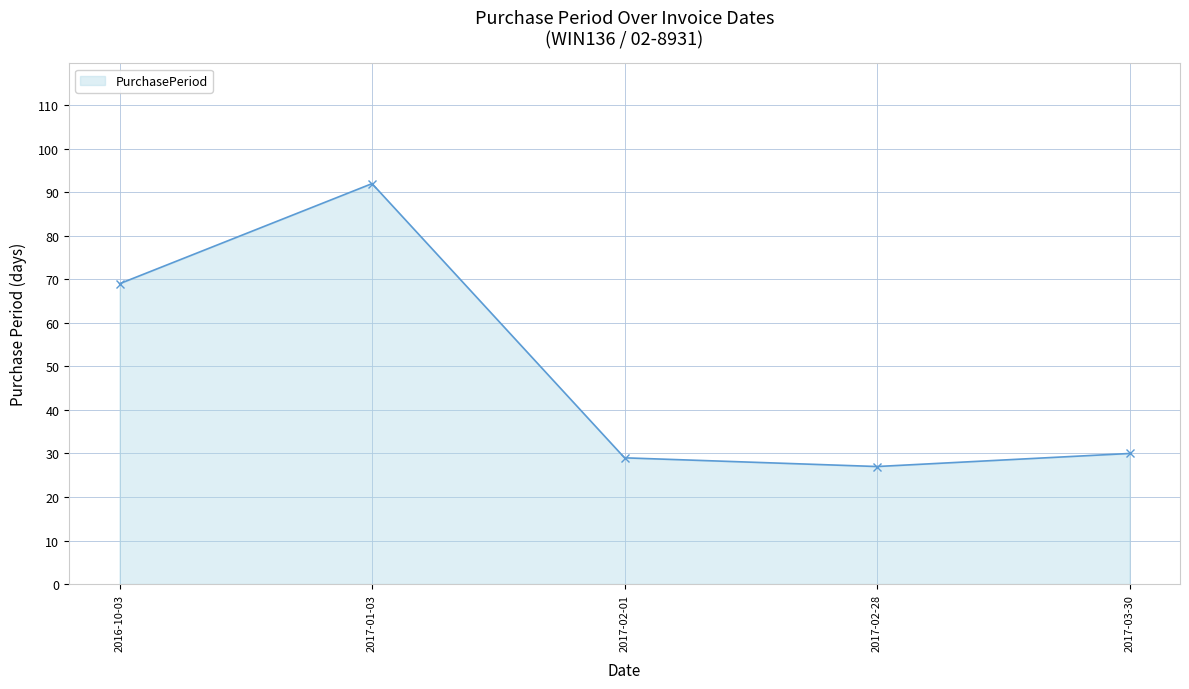

Where does the data first go above 30?

2016-10-03